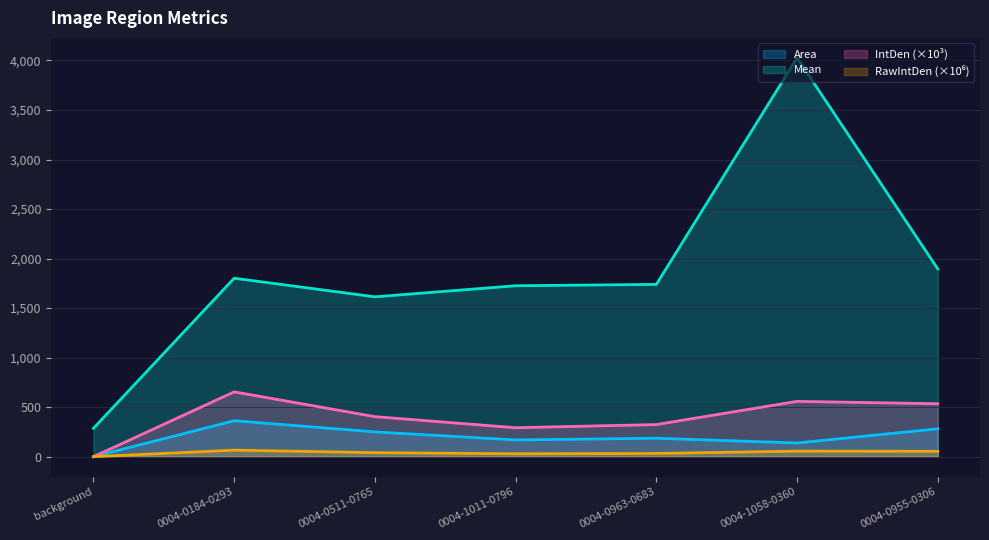

What is the sum of the RawIntDen values at 0004-0963-0683 and 0004-0511-0765?

74.1